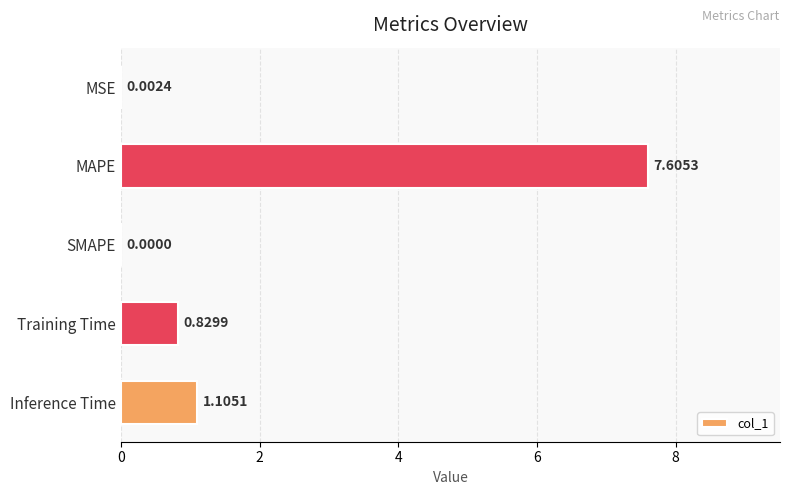

What is the sum of all values?

9.5